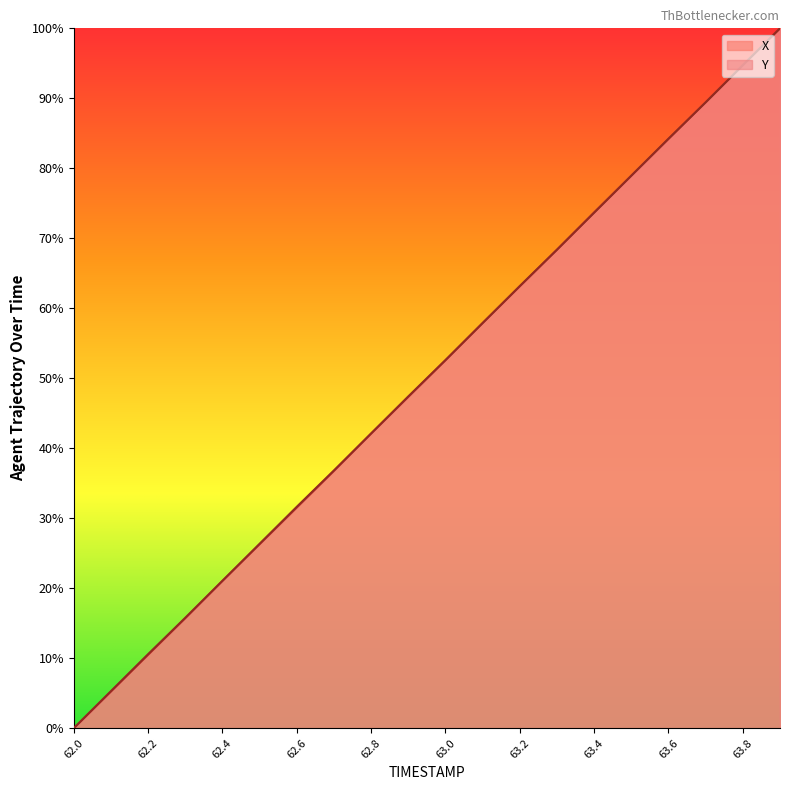

What is the difference between the maximum and minimum values in the Y series?

100.0